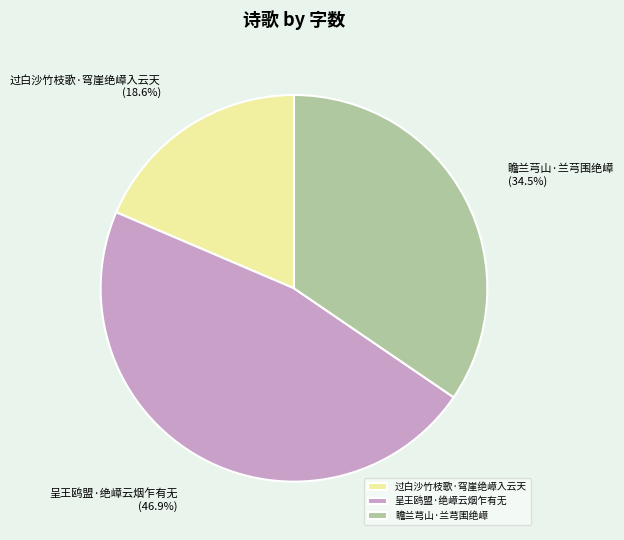

True or false: 过白沙竹枝歌·穹崖绝嶂入云天 accounts for 33% of the total.

False